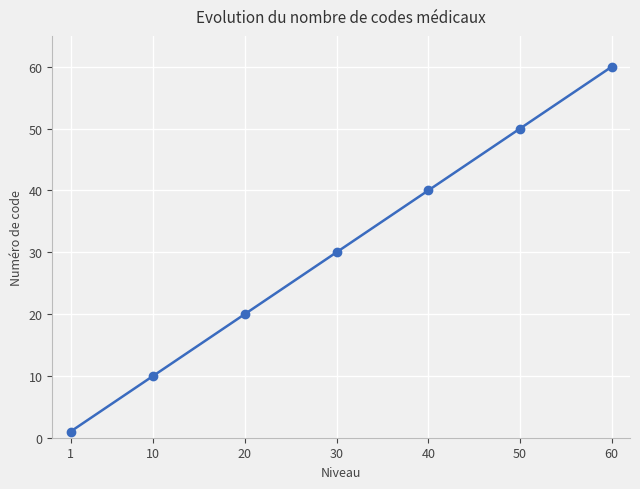

What is the change in value from 1 to 20?

+19